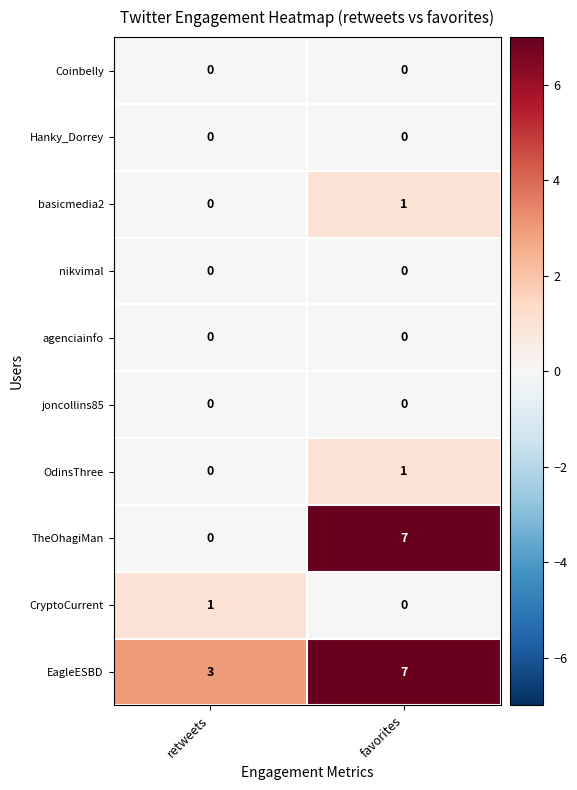

Reading right to left, what are all the values shown in this chart?

Coinbelly: favorites=0	retweets=0
Hanky_Dorrey: favorites=0	retweets=0
basicmedia2: favorites=1	retweets=0
nikvimal: favorites=0	retweets=0
agenciainfo: favorites=0	retweets=0
joncollins85: favorites=0	retweets=0
OdinsThree: favorites=1	retweets=0
TheOhagiMan: favorites=7	retweets=0
CryptoCurrent: favorites=0	retweets=1
EagleESBD: favorites=7	retweets=3